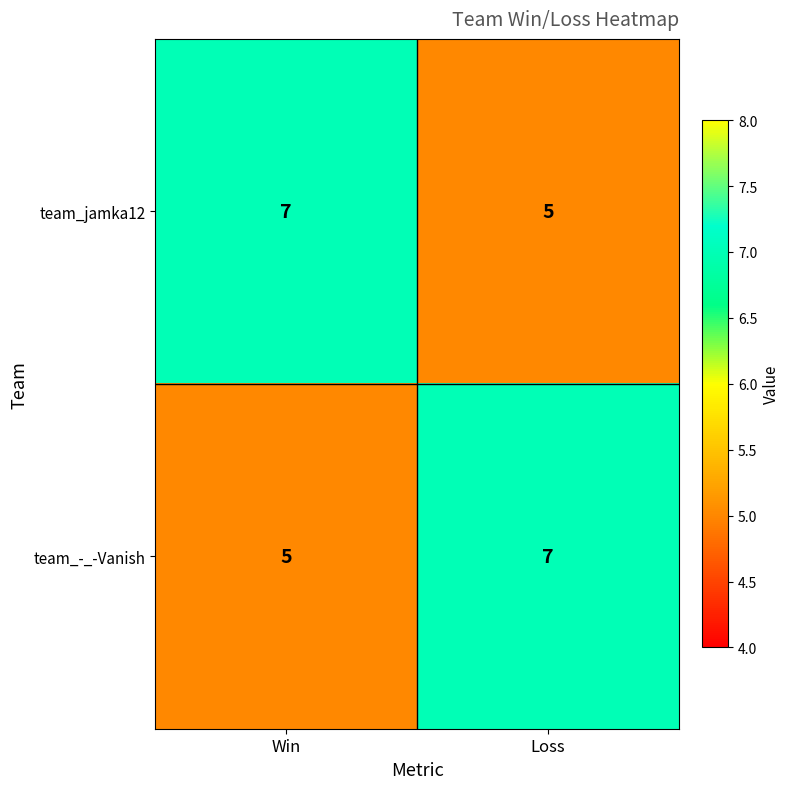

Rank the series at Loss from highest to lowest value.

team_-_-Vanish, team_jamka12